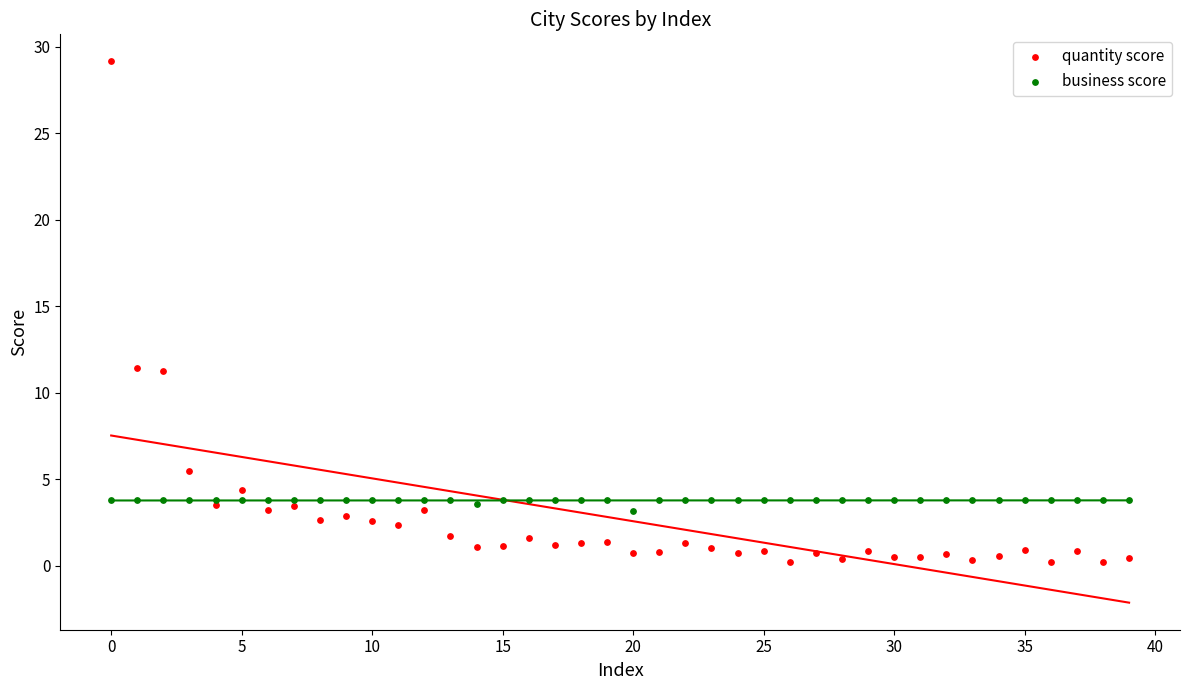

Which series reaches the maximum Y coordinate?

quantity score